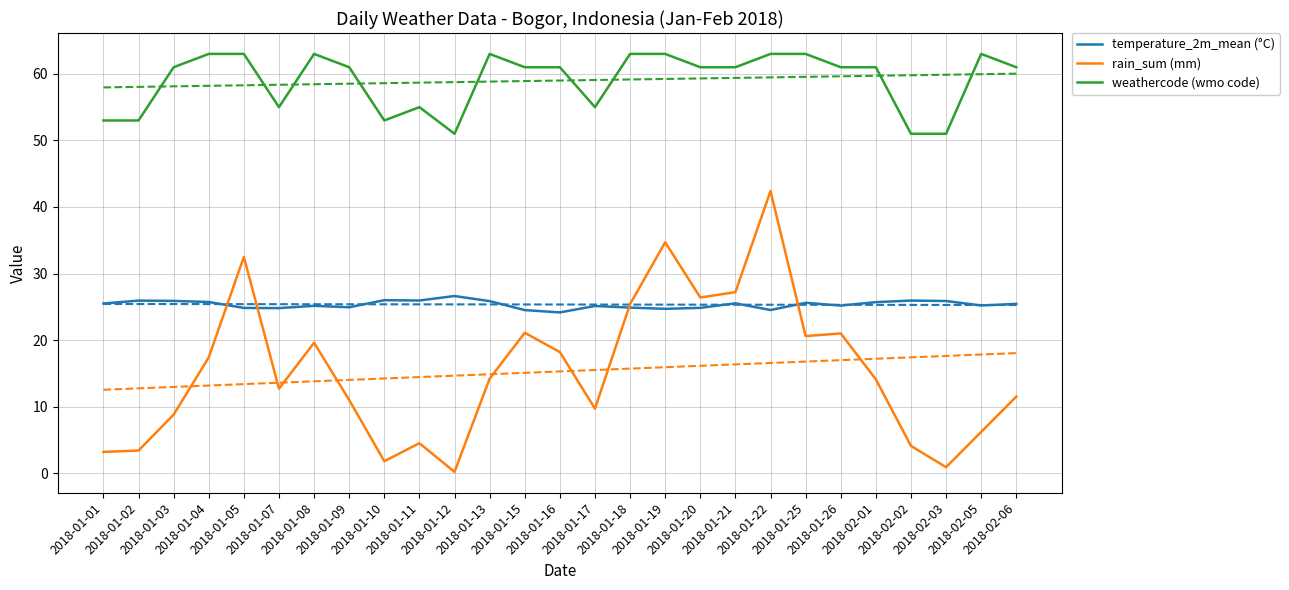

Does the chart have visible grid lines?

Yes